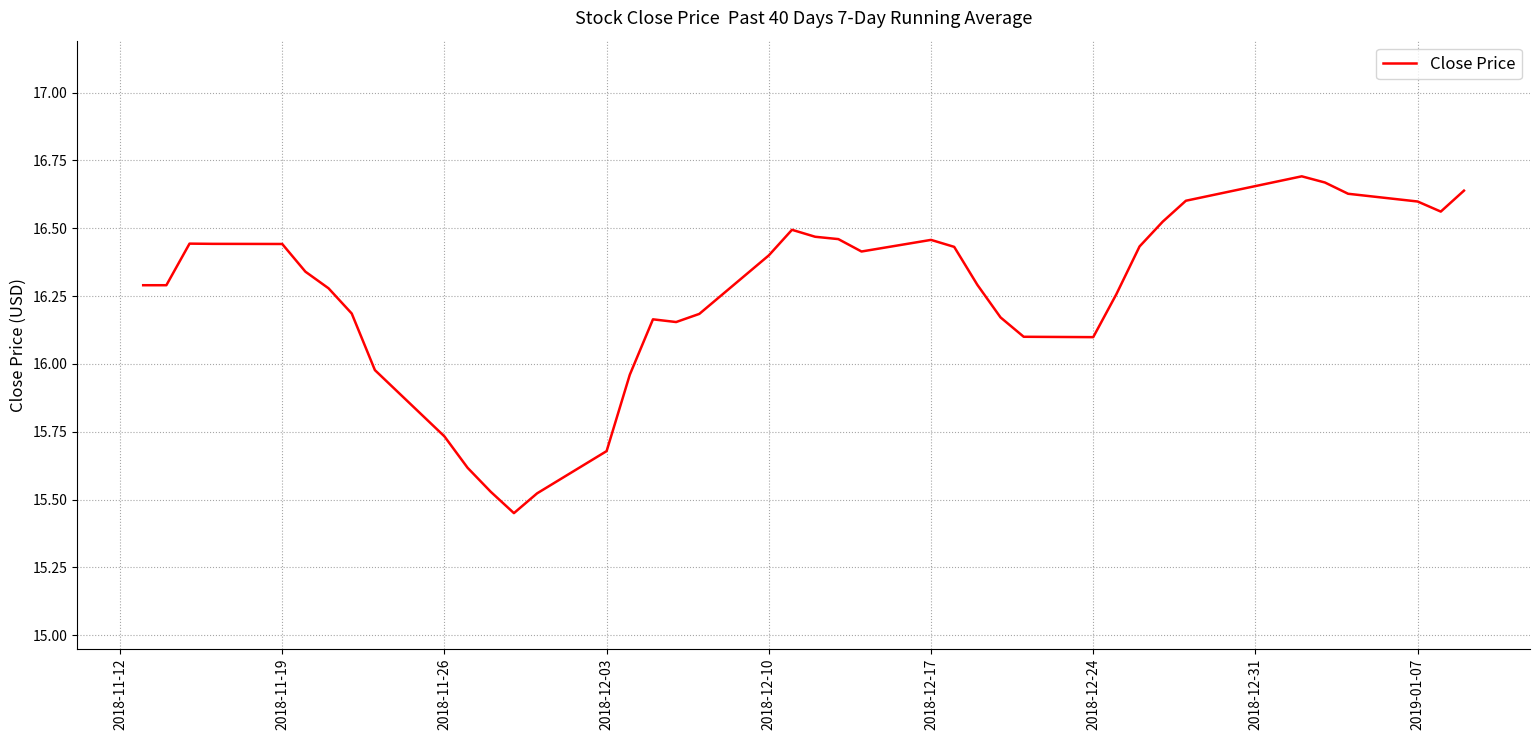

What is the difference between the maximum and minimum values?

1.2